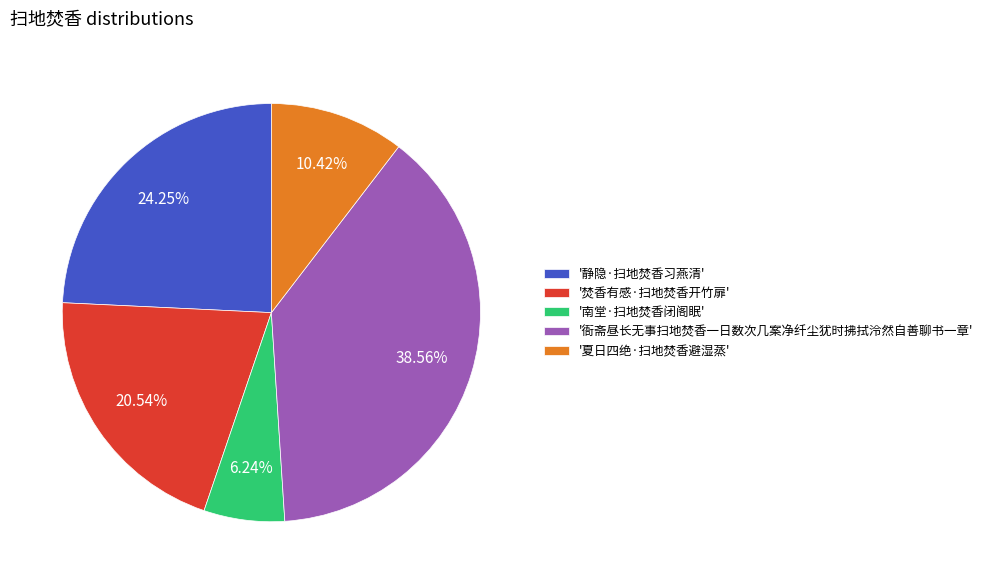

Rank the categories by value from highest to lowest.

'衙斋昼长无事扫地焚香一日数次几案净纤尘犹时拂拭泠然自善聊书一章', '静隐·扫地焚香习燕清', '焚香有感·扫地焚香开竹扉', '夏日四绝·扫地焚香避湿蒸', '南堂·扫地焚香闭阁眠'